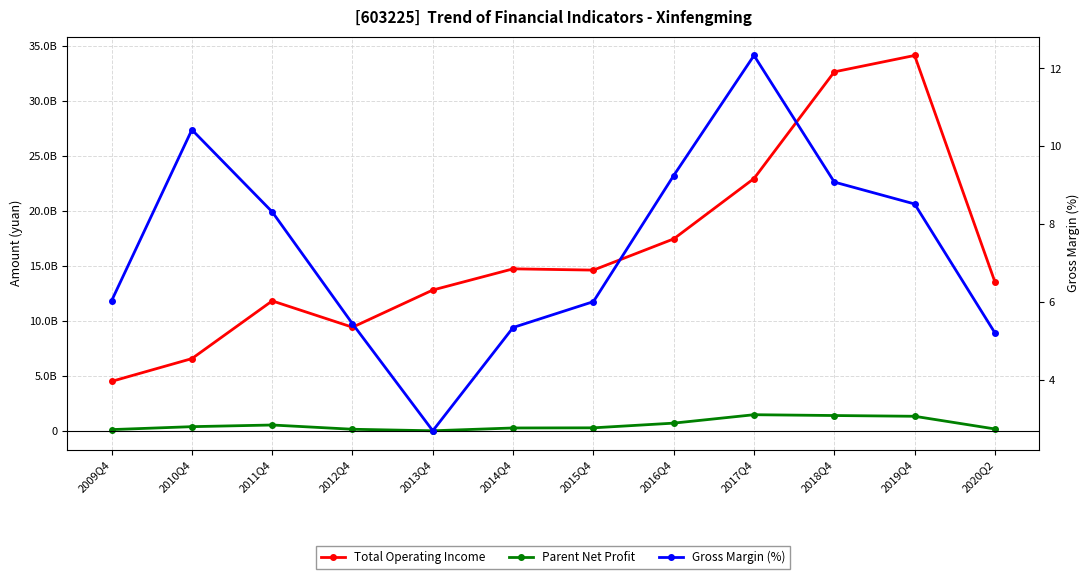

Reading left to right, extract all data points from this chart.

Total Operating Income: 4526456359.9	6595886474.3	11841943381.2	9448370249.2	12829407990.1	14755380130.7	14640079440.4	17476987642.2	22963277840.8	32658767104.4	34148206781.4	13565325334.8
Parent Net Profit: 143907472.7	410497692.8	561609967.6	175402264.4	36445820.5	291391101.2	304483916.0	731564272.1	1496594942.2	1423054142.3	1354692609.3	201628378.9
Gross Margin (%): 6.0	10.4	8.3	5.4	2.7	5.3	6.0	9.2	12.3	9.1	8.5	5.2